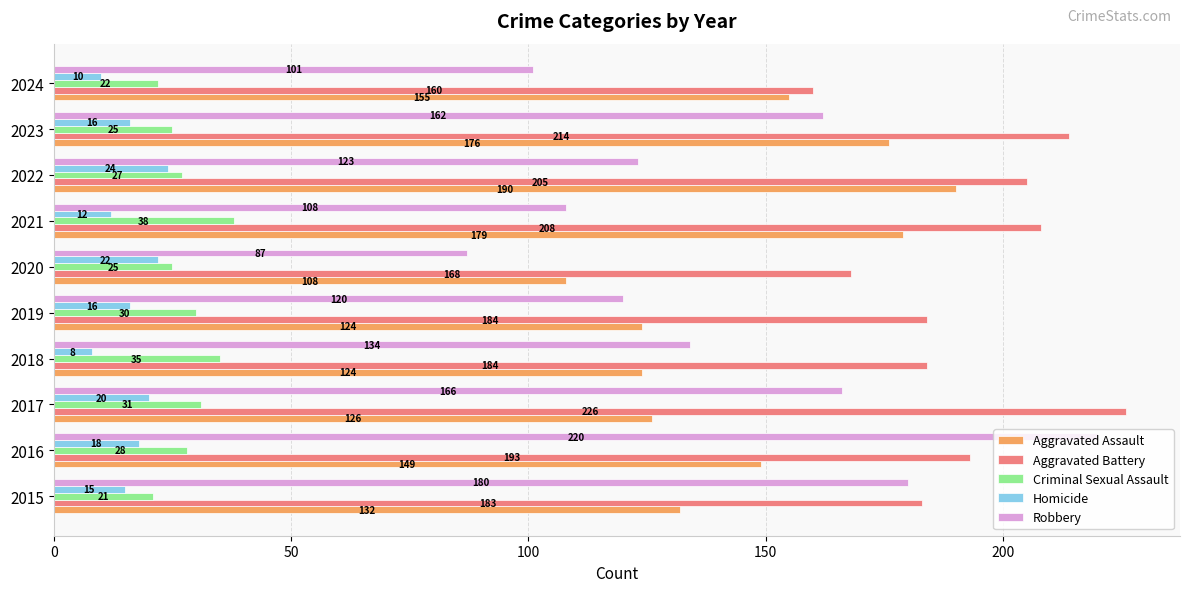

Between 2020 and 2021, which series saw the biggest shift?

Aggravated Assault